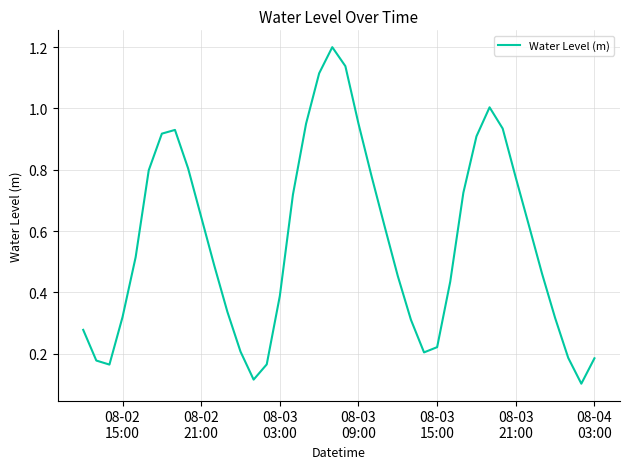

How many lines are shown in the chart?

1